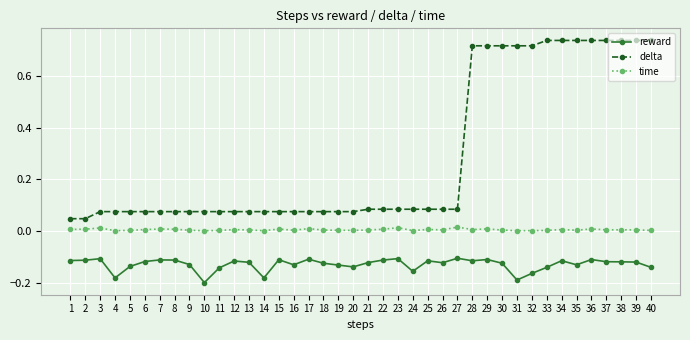

The delta series shows 0.1 at 2. True or false?

False